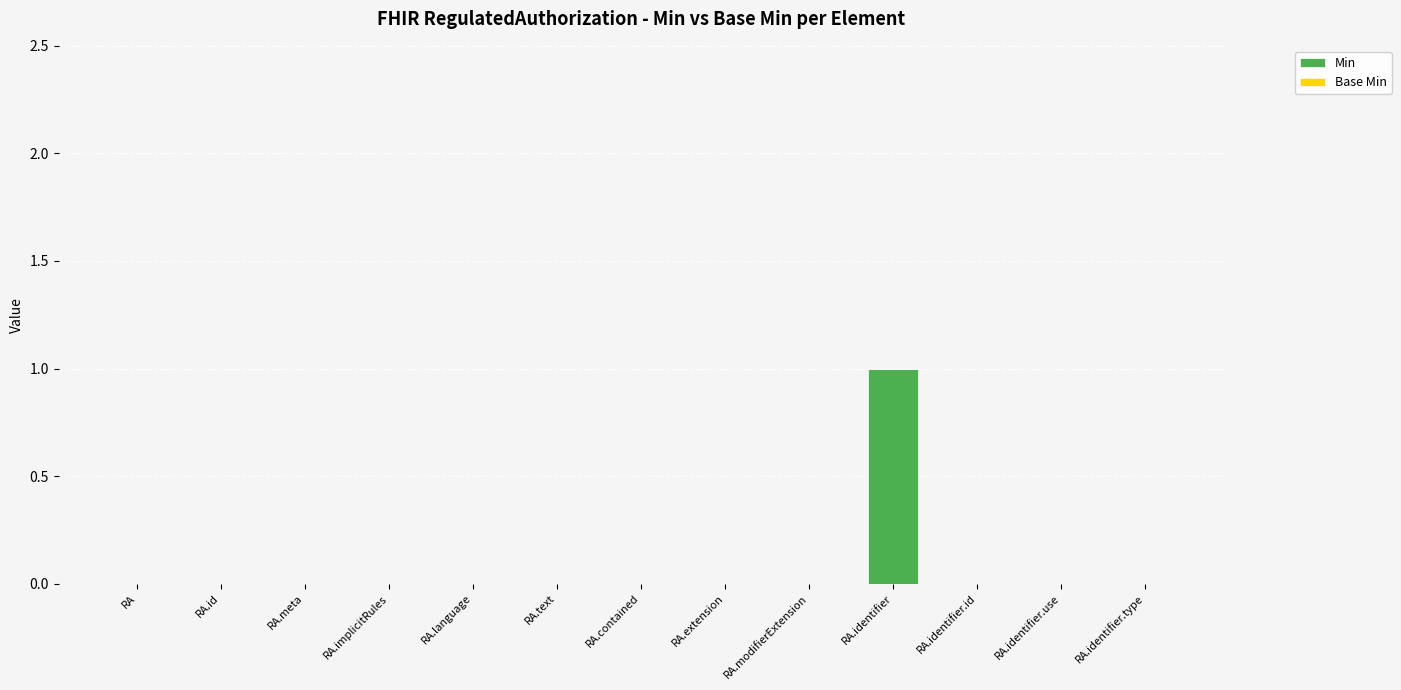

The value at RA.id is 0. True or false?

True